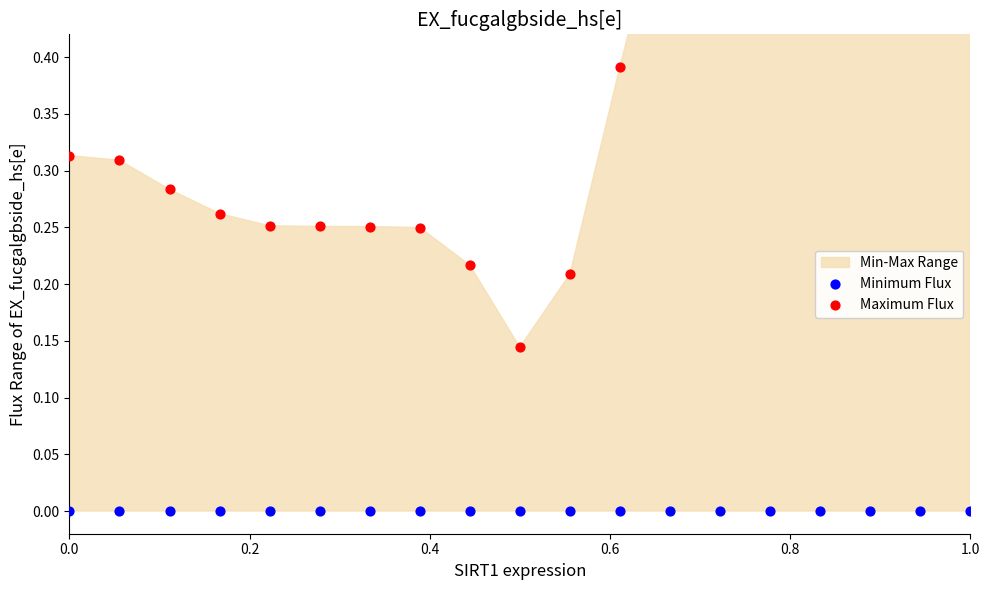

Is the value of Maximum Flux at 10 greater than the value of Minimum Flux at 8?

Yes